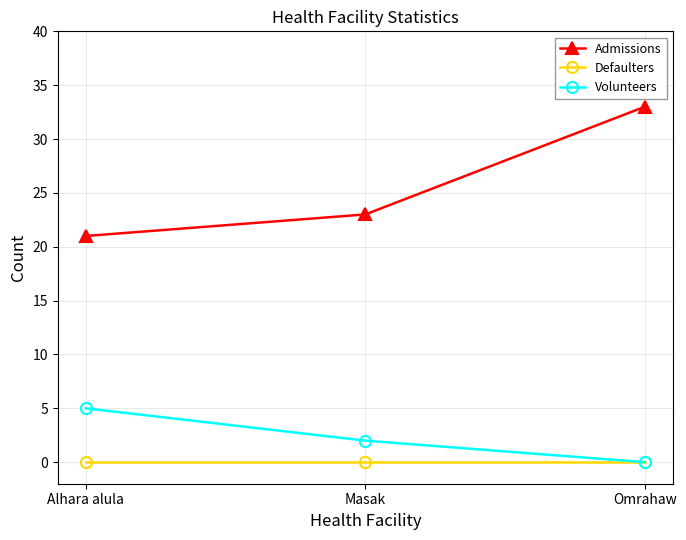

Is the value of Defaulters at Alhara alula greater than the value of Volunteers at Masak?

No